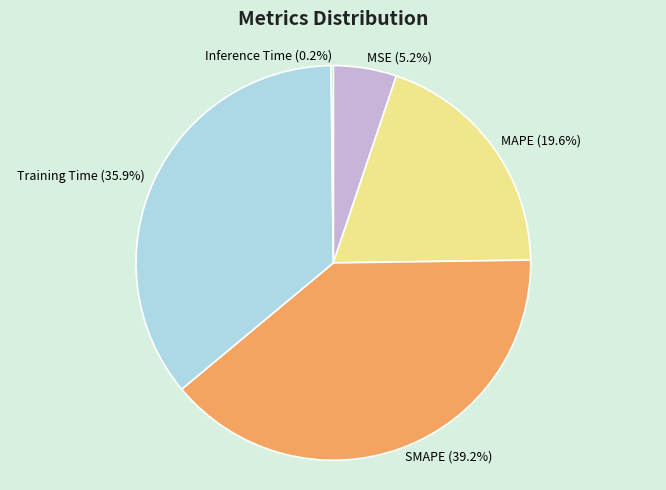

Does SMAPE account for over 50% of the chart?

No